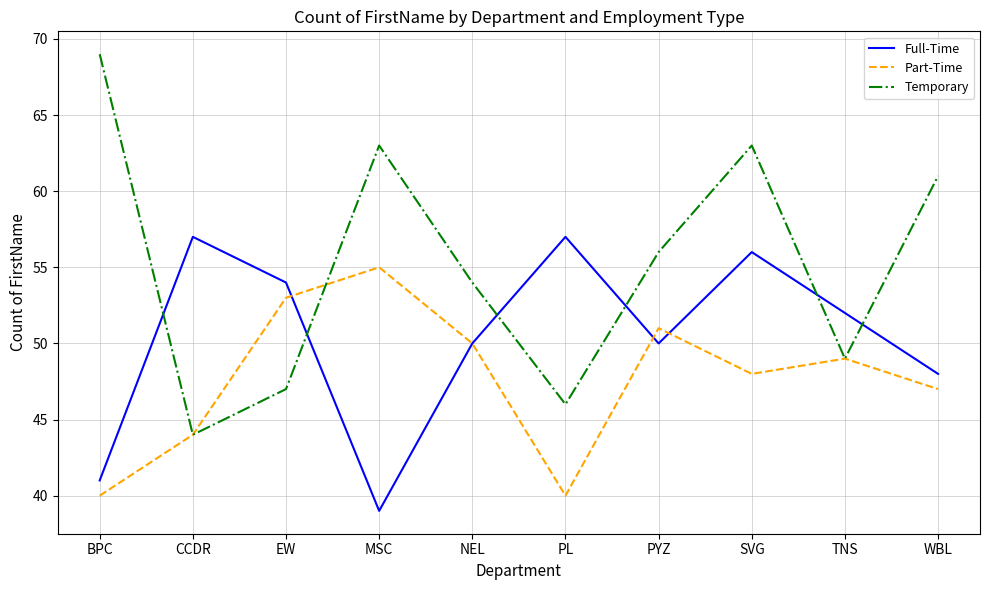

True or false: Part-Time and Temporary cross at least once.

True